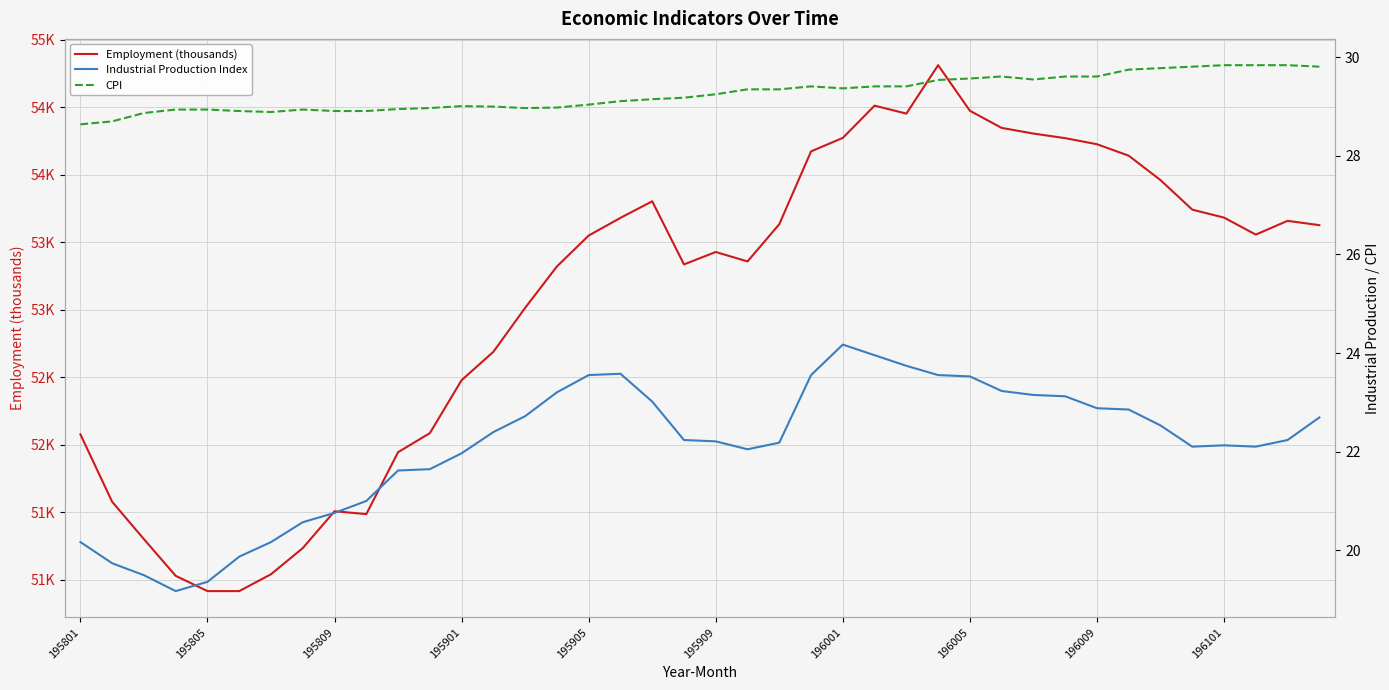

How many lines are shown in the chart?

3